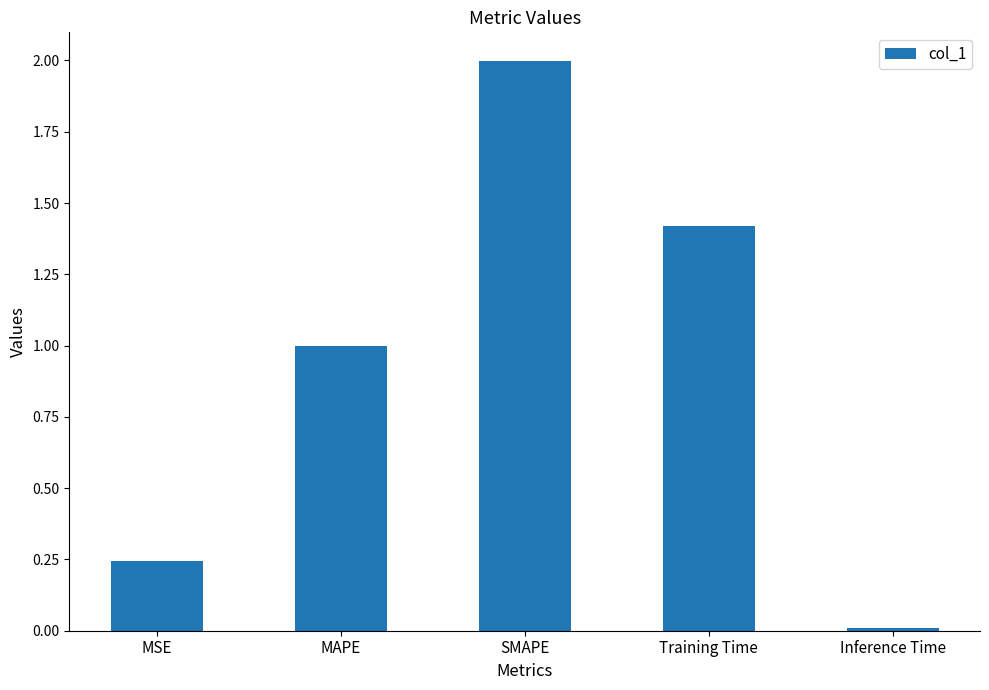

At which label is the value closest to 1?

MAPE